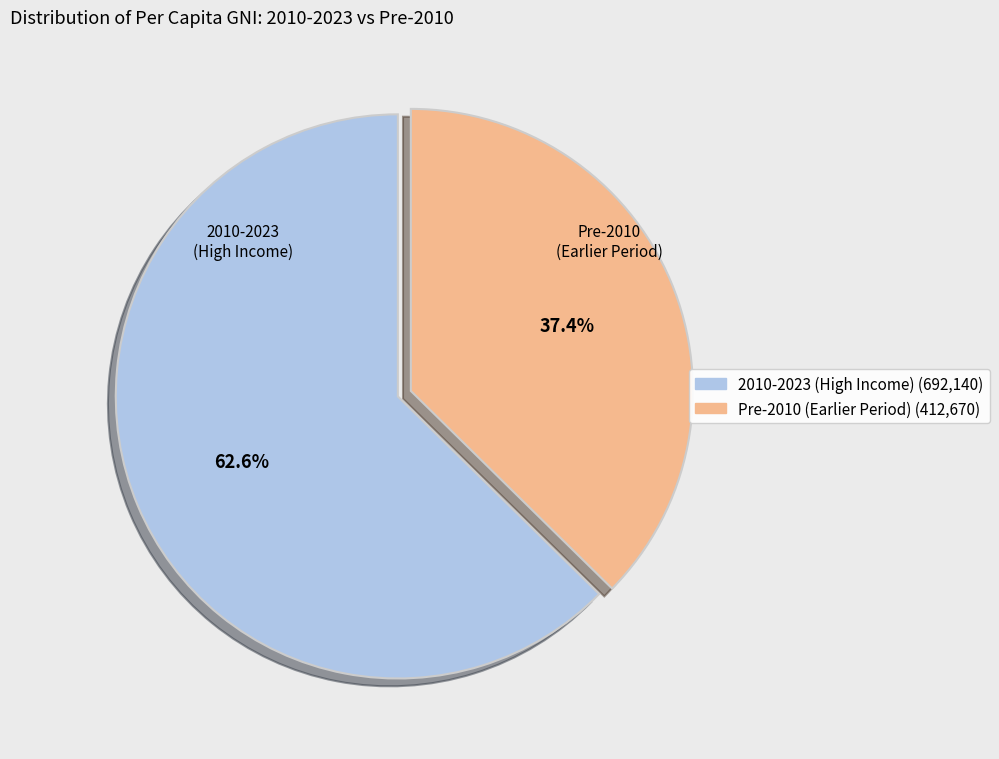

How many segments does this pie chart have?

2